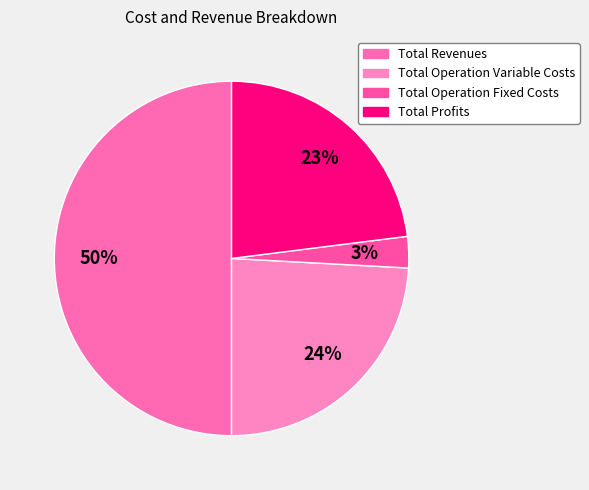

How many segments does this pie chart have?

4